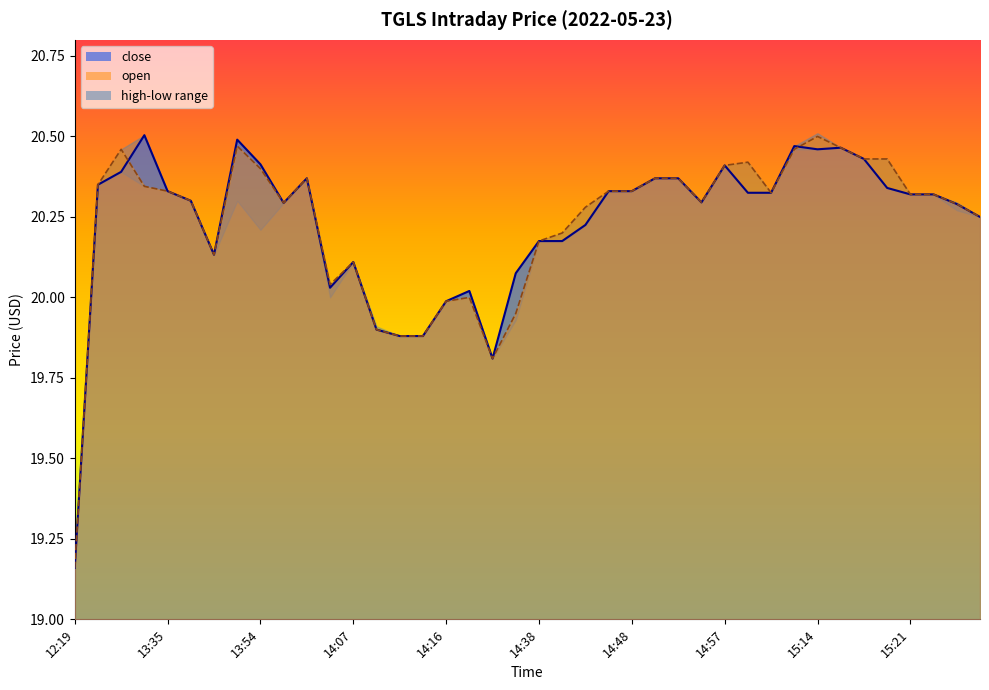

At which label is high closest to 19?

12:19